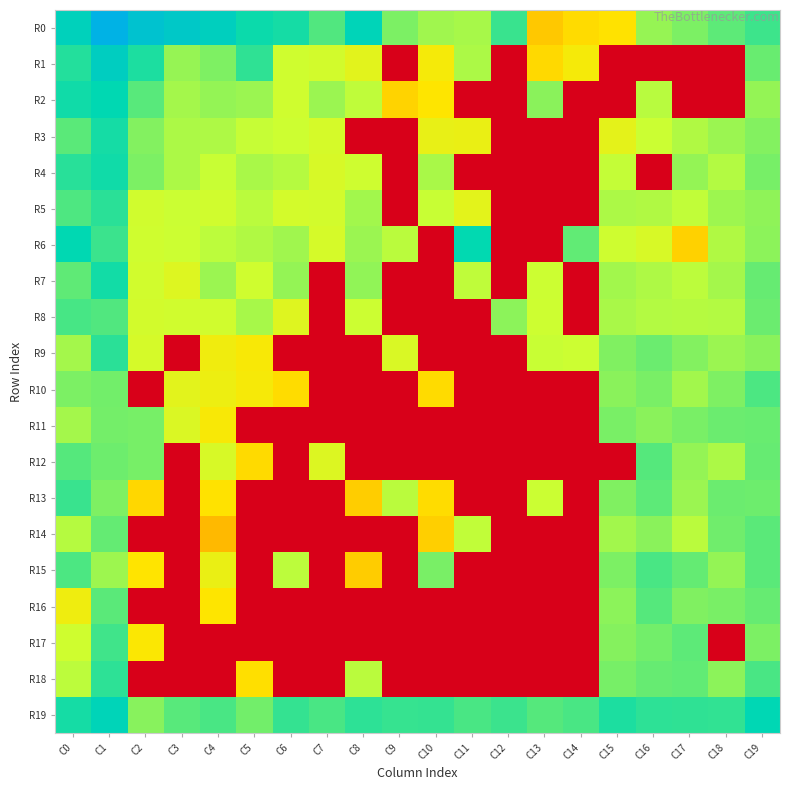

What is the maximum value shown in the chart?

32.4